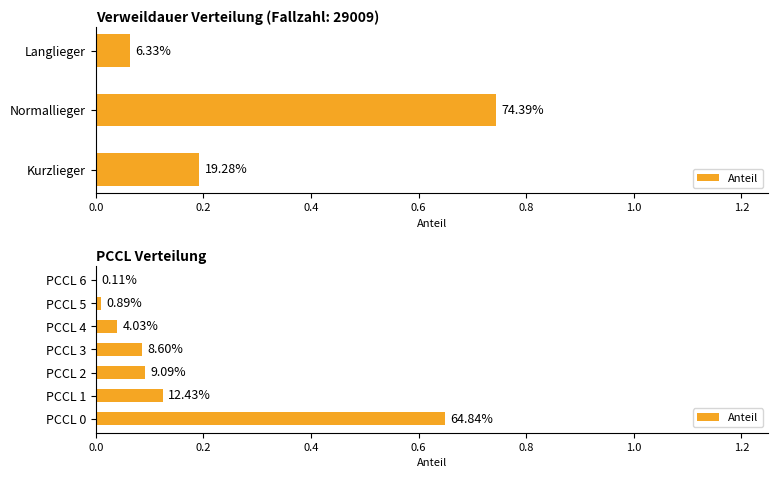

What position from the right is 0.0?

7